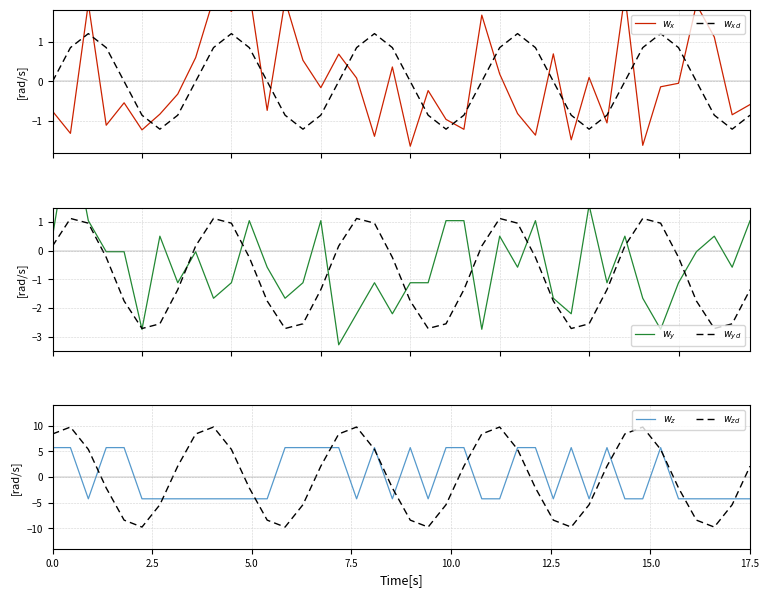

Which series changed the most between 12.5 and 22?

$w_z$